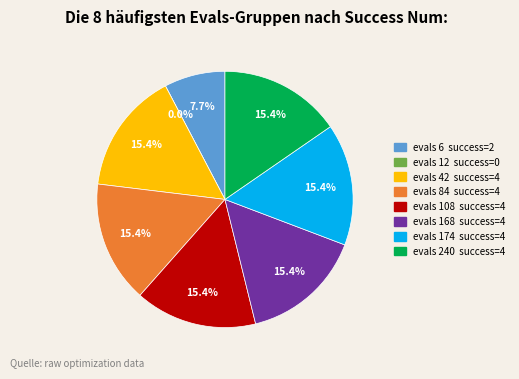

To the nearest percent, what portion does evals=168 (success=4) represent?

15%